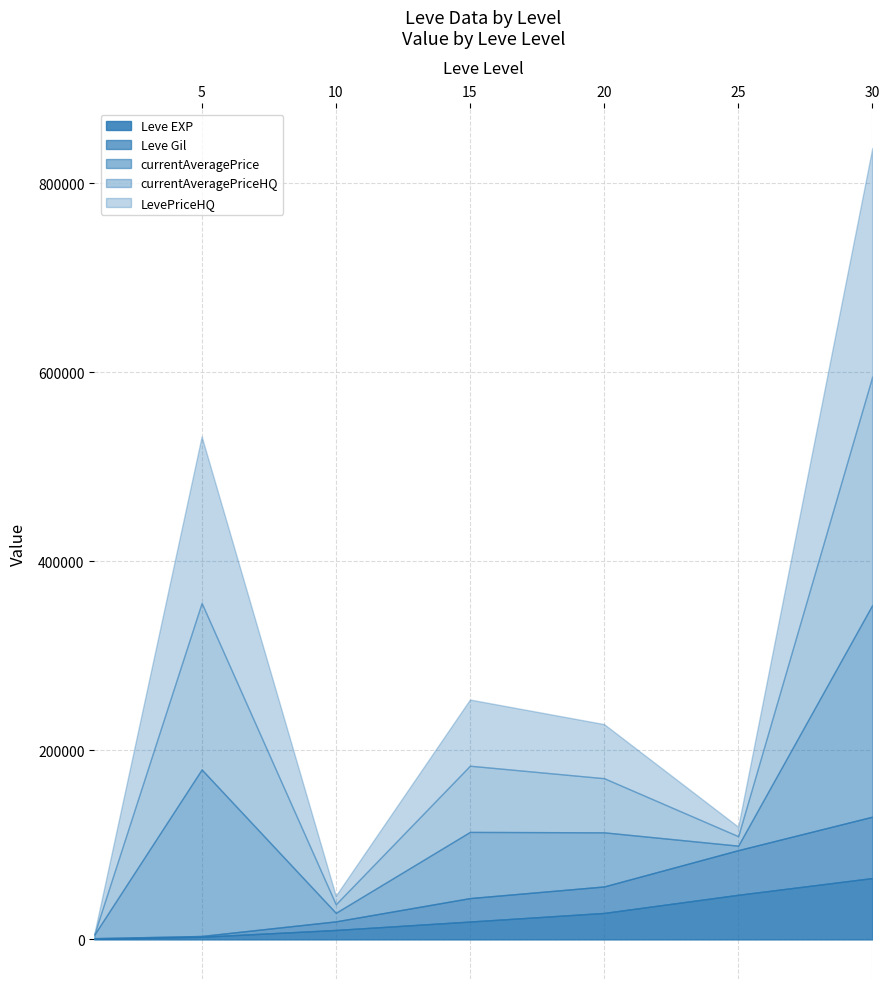

True or false: LevePriceHQ has a value of 333 at 1.

False